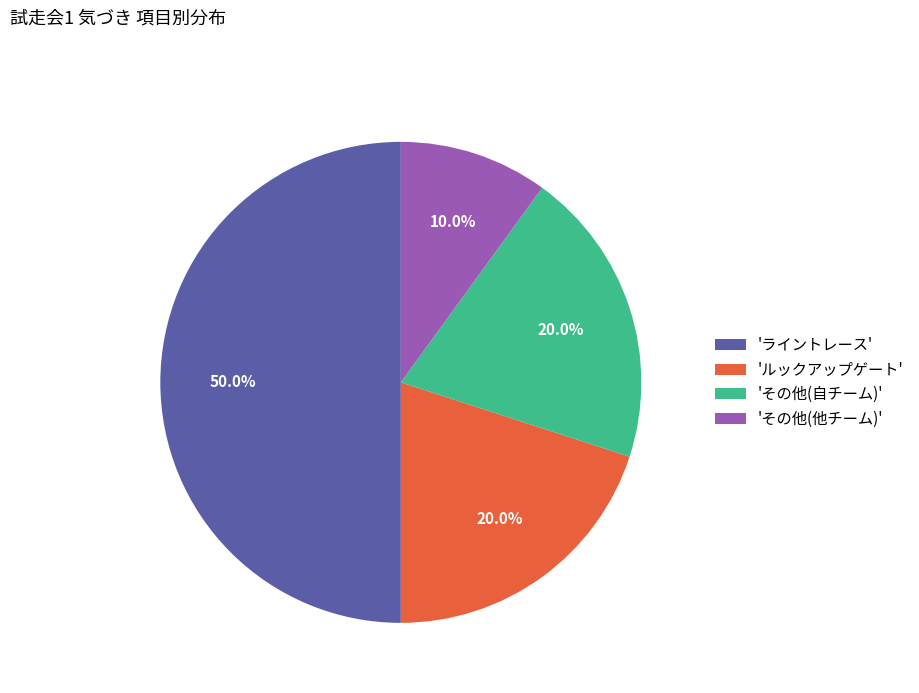

Which has a higher value, 'その他(自チーム)' or 'その他(他チーム)'?

'その他(自チーム)'